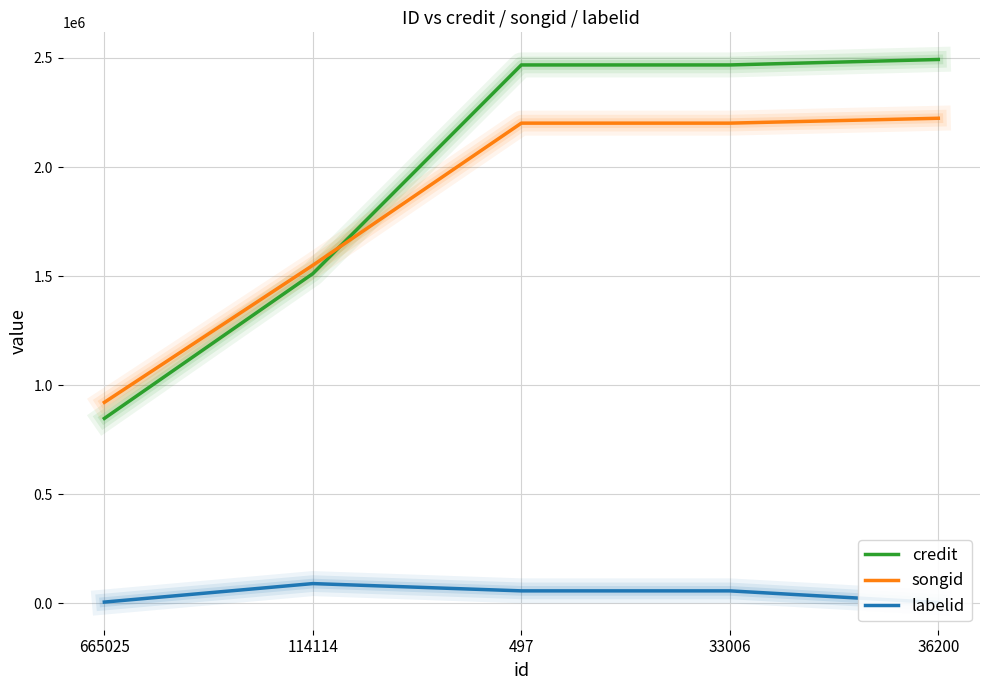

True or false: credit has more than 0 interior local peaks.

False